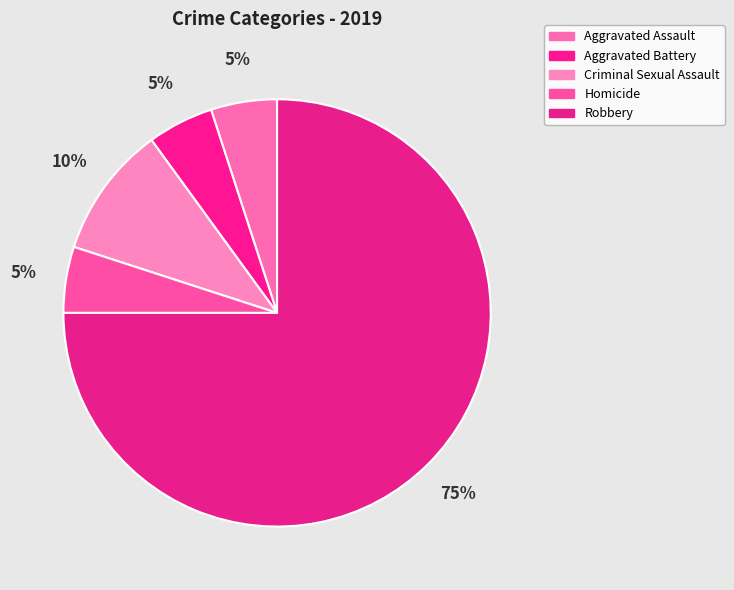

Is it true that Robbery is 68% of the pie?

False